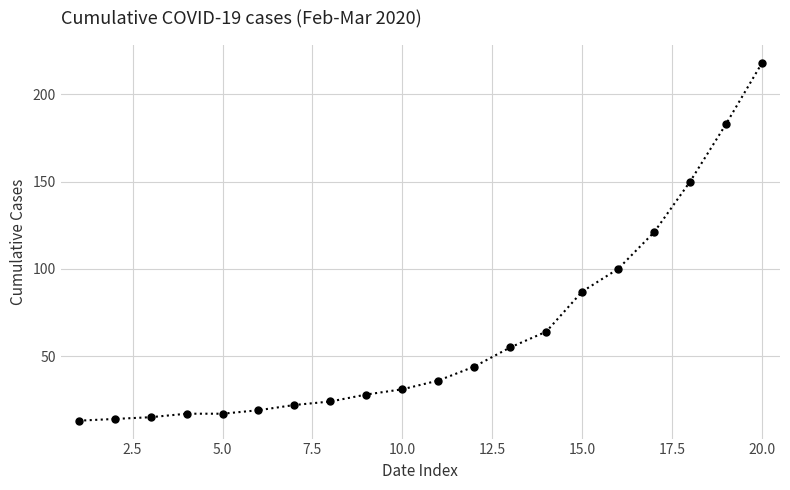

What is the value of the 7th point from the left?

22